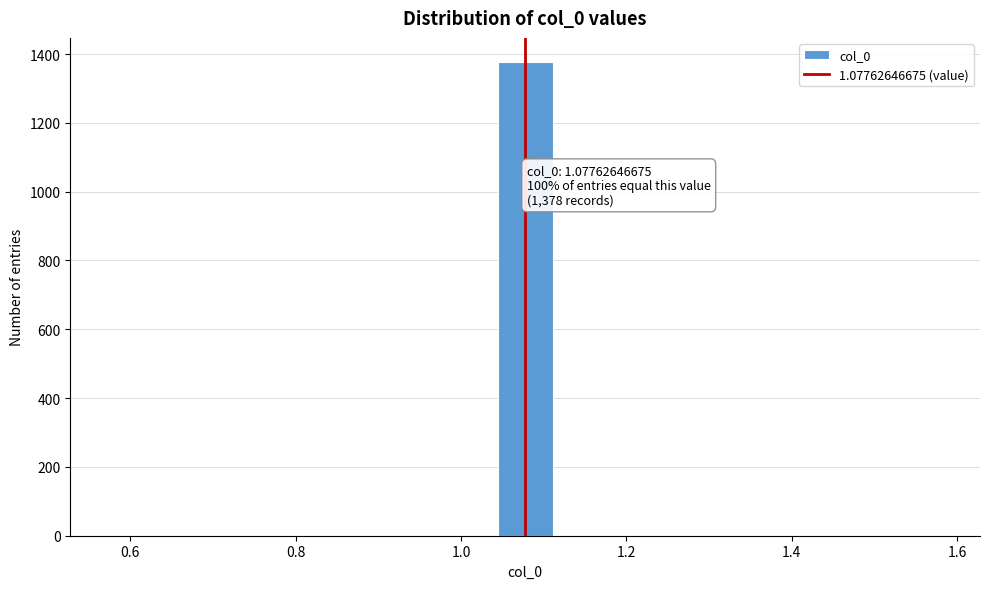

Around what value on the x-axis is the tallest bar? Give the approximate position of its centre, as read against the axis.

1.08